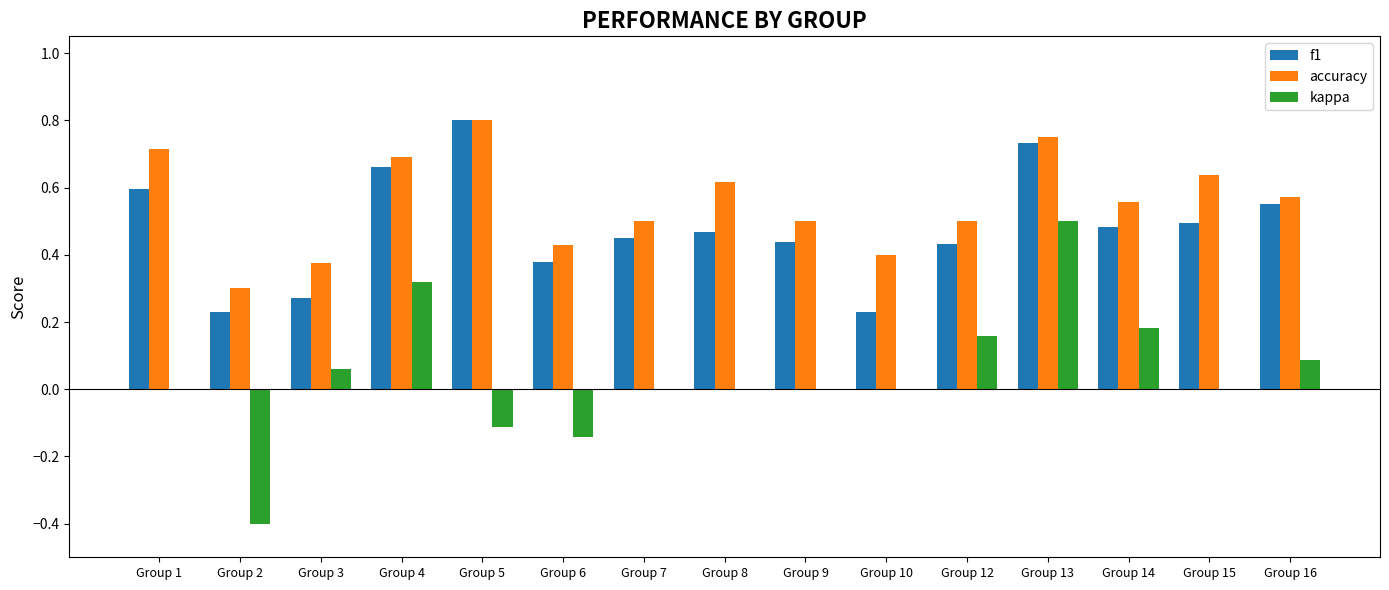

At which label does f1 reach its peak?

Group 5